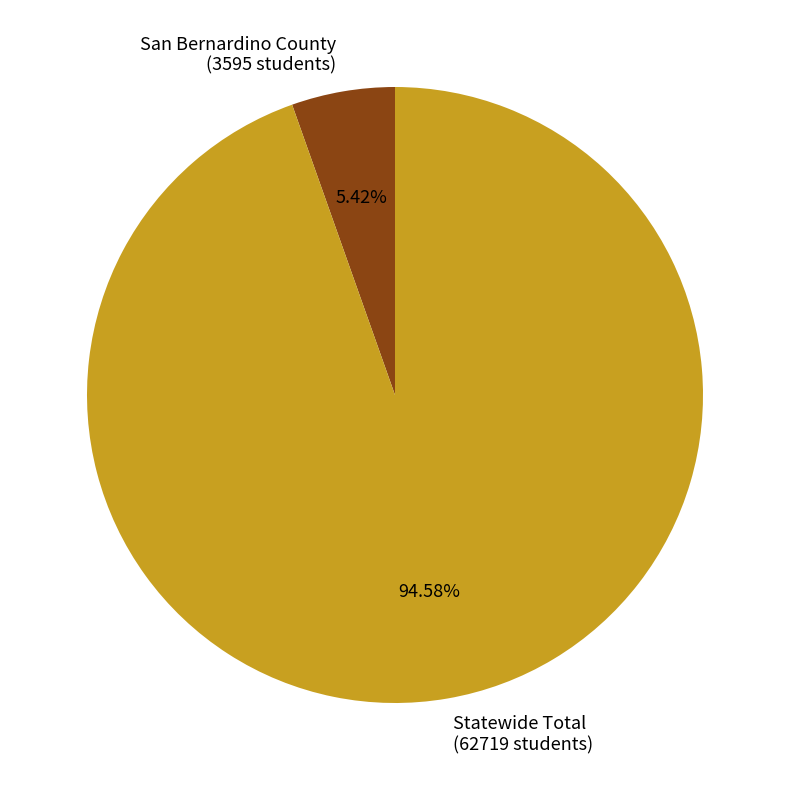

What is the majority slice?

Statewide Total